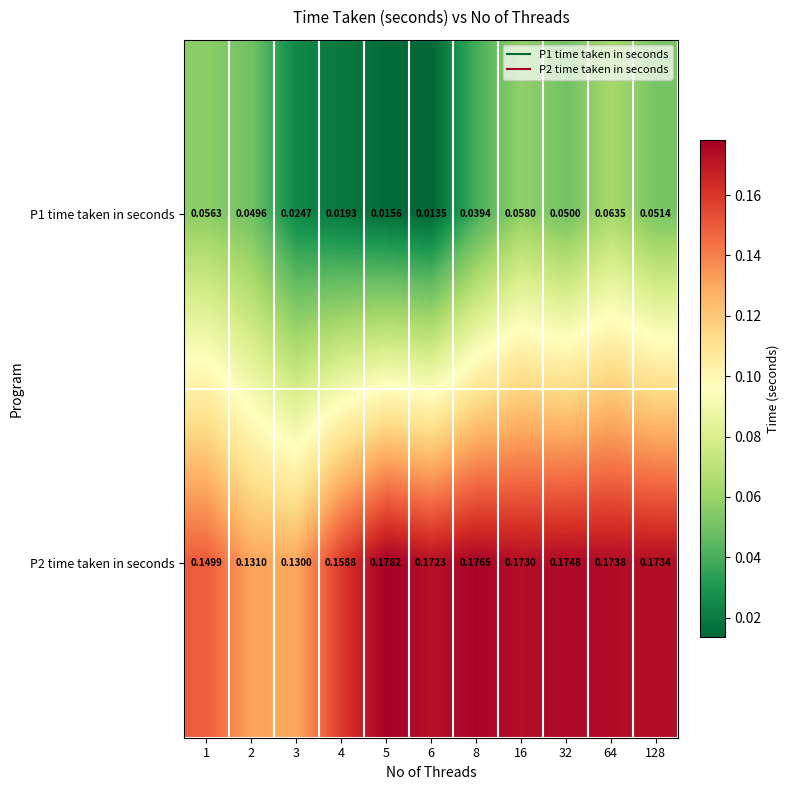

Between 1 and 3, which series saw the biggest shift?

P1 time taken in seconds